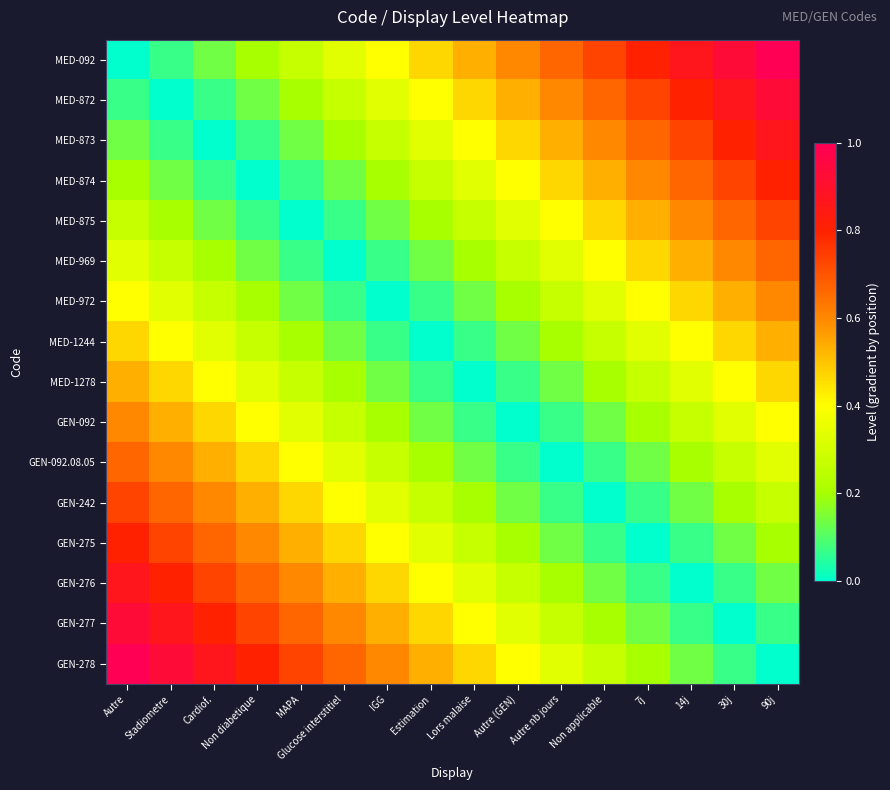

What is the spread (max minus min) of values at Autre?

1.0